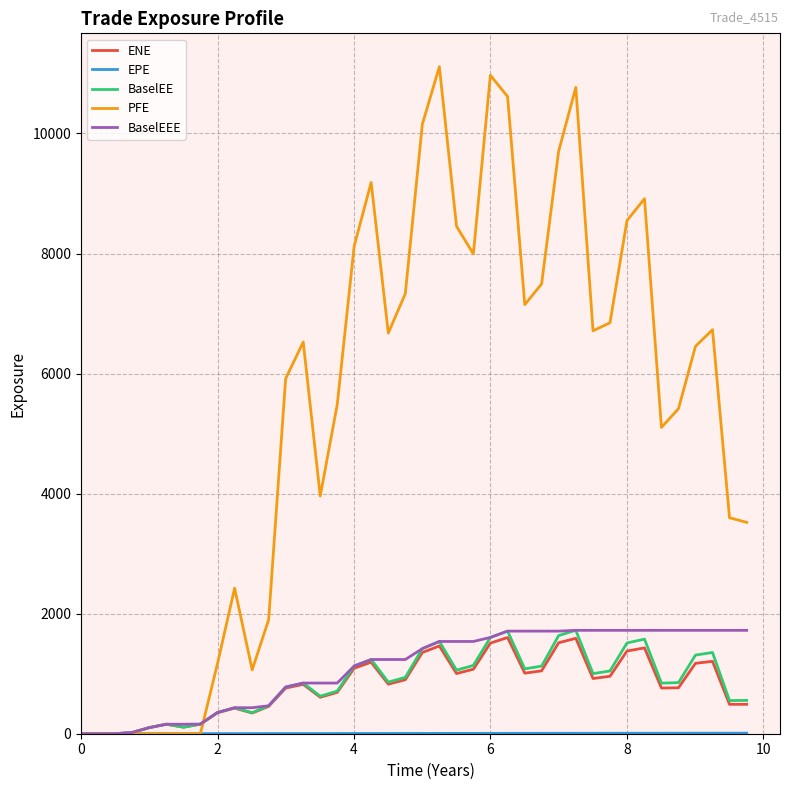

At how many categories does at least one series exceed 8678?

8